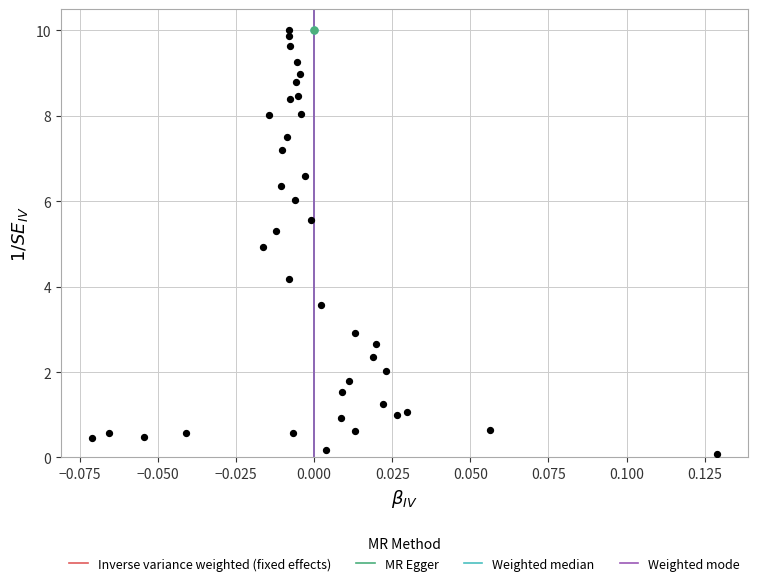

What is the range of Y values (max minus min)?

9.9